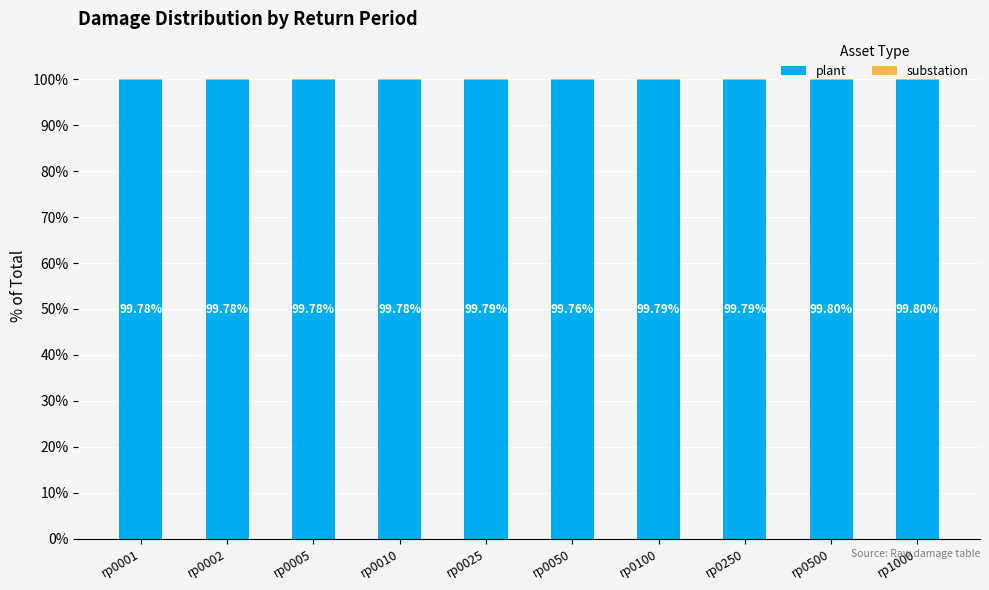

What is the average value of the plant series?

99.8